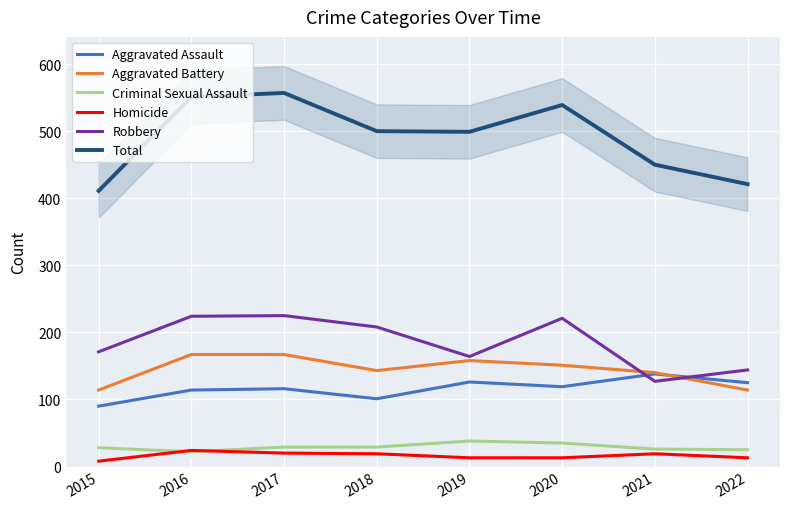

Is this an area chart (filled region under the line)?

No